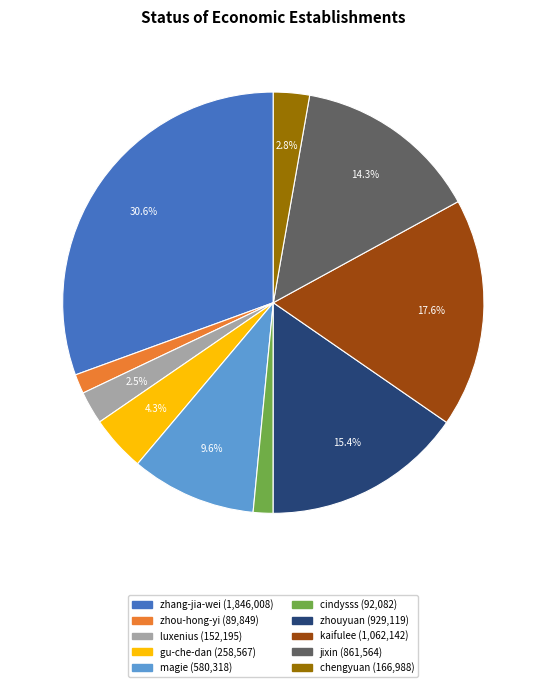

Is there a majority slice in this chart?

No